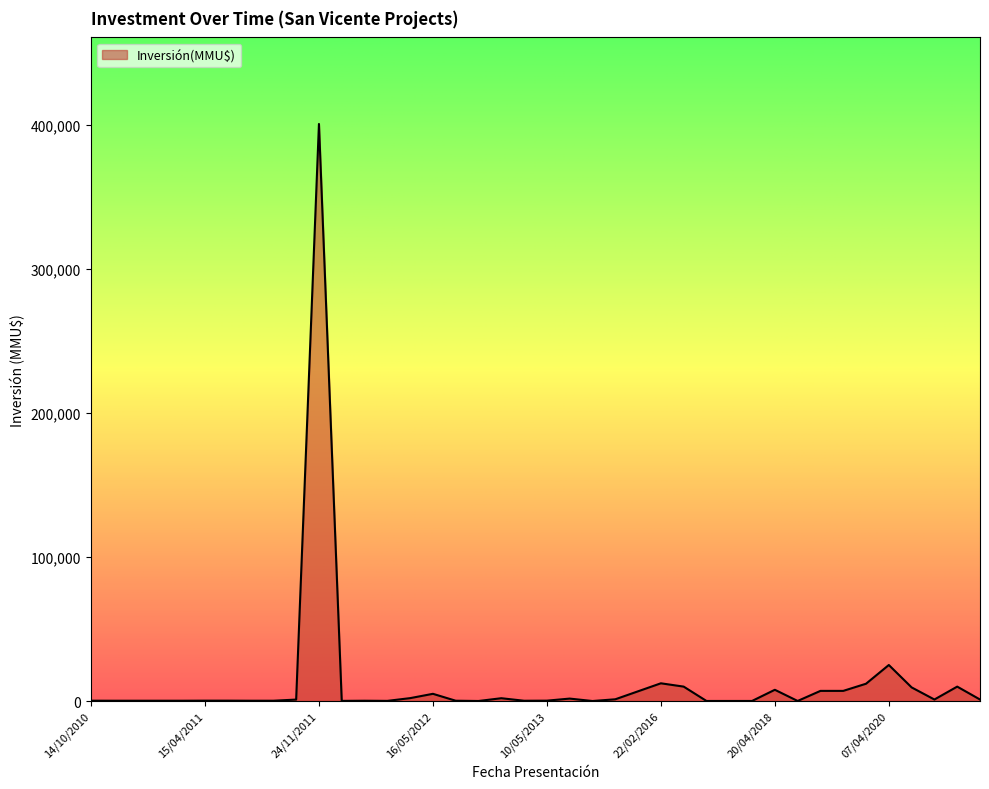

What is the difference between the maximum and minimum values?

400500